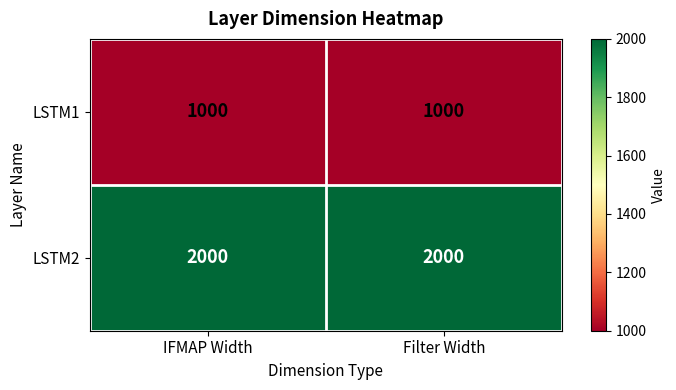

Which series has the largest total across all categories?

LSTM2